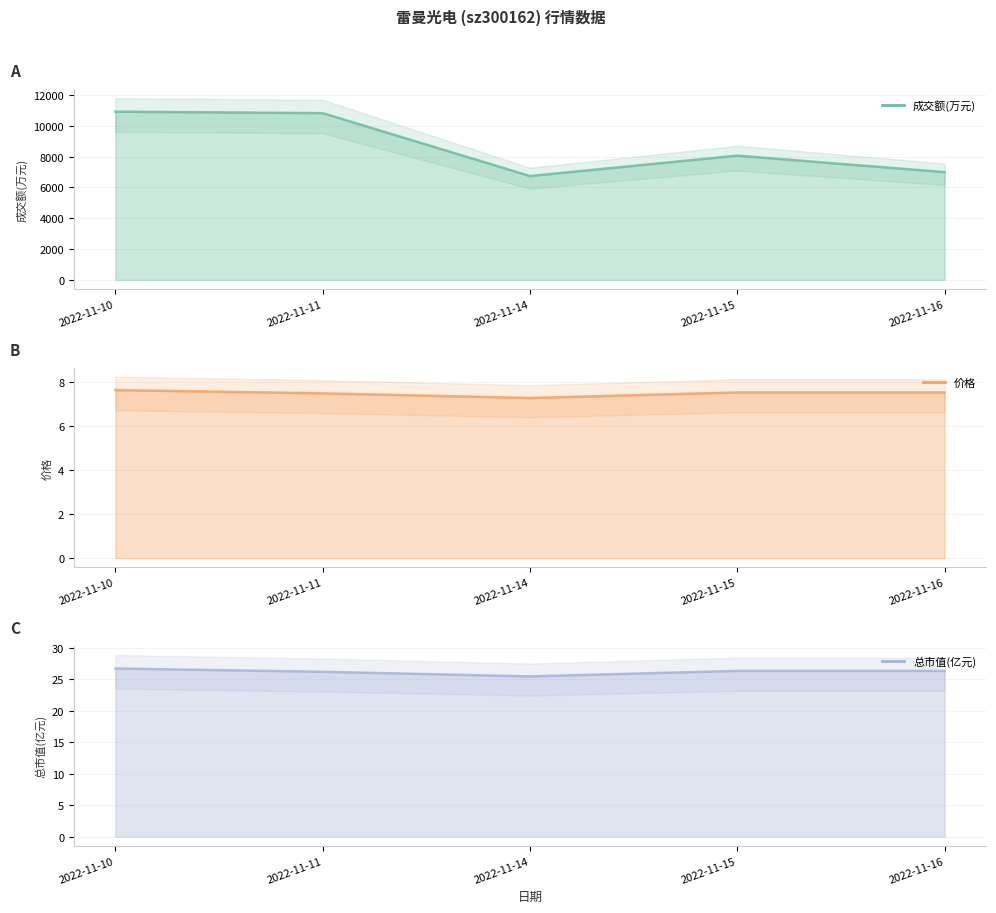

Reading left to right, extract all data points from this chart.

成交额(万元): 2022-11-10=10917.0	2022-11-11=10820.0	2022-11-14=6738.0	2022-11-15=8062.0	2022-11-16=6992.0
价格: 2022-11-10=7.7	2022-11-11=7.5	2022-11-14=7.3	2022-11-15=7.5	2022-11-16=7.5
总市值(亿元): 2022-11-10=26.7	2022-11-11=26.2	2022-11-14=25.5	2022-11-15=26.4	2022-11-16=26.4